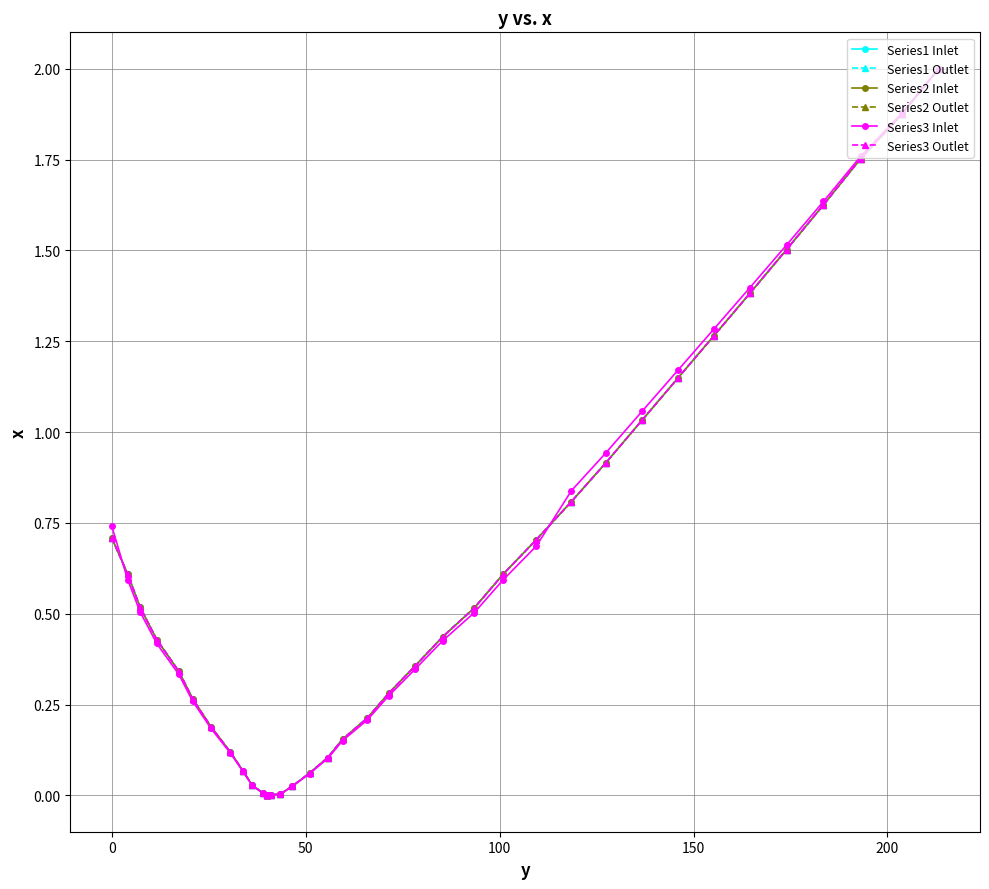

What is the average value of the Series2 Inlet series?

0.6